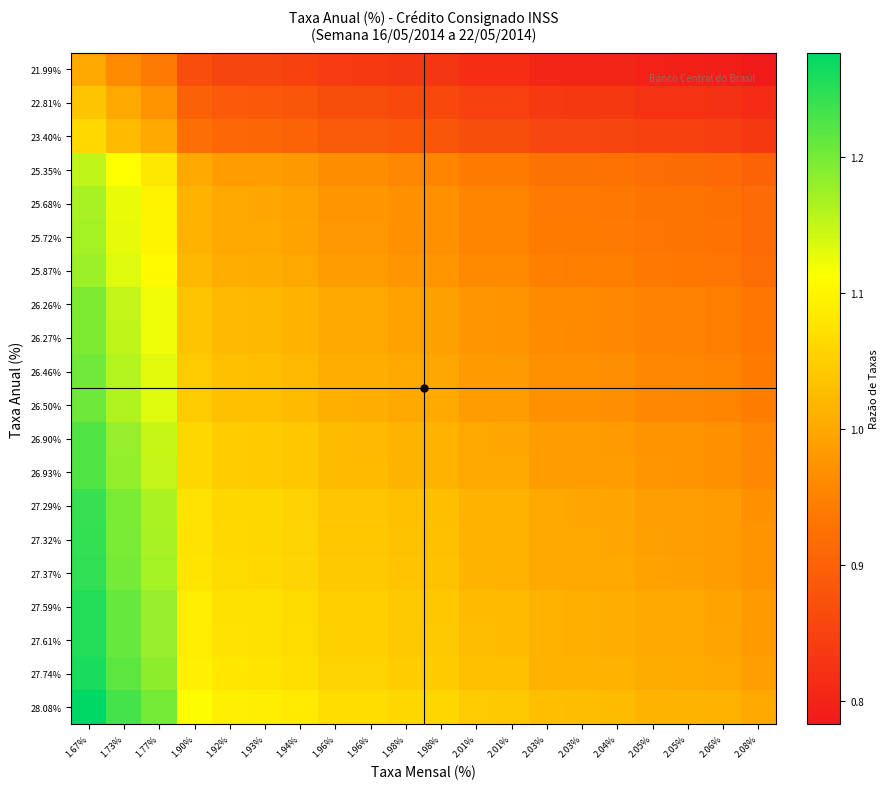

Which label corresponds to the smallest value in the chart?

2.08%